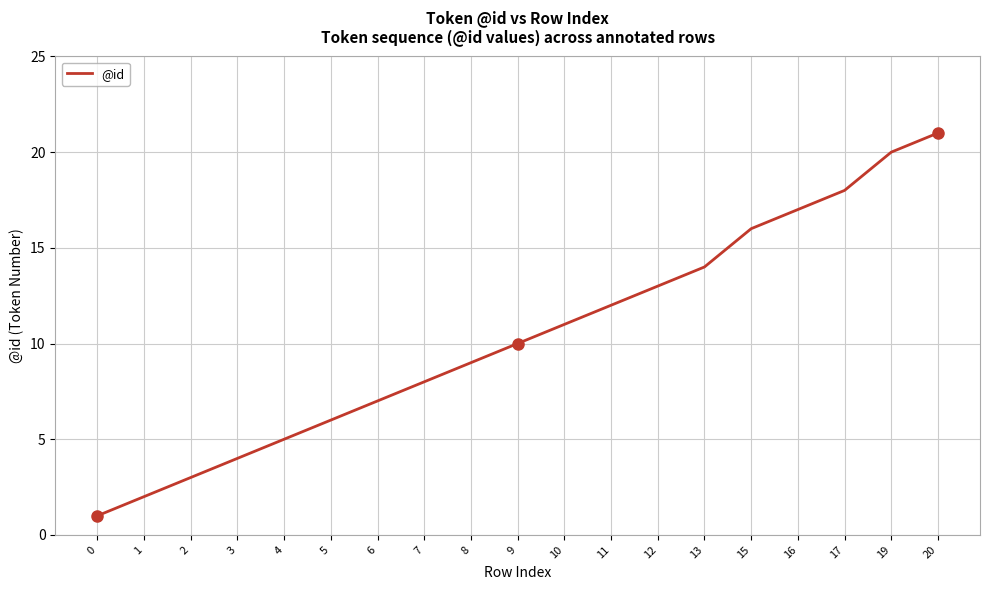

What is the difference between the maximum and minimum values?

20